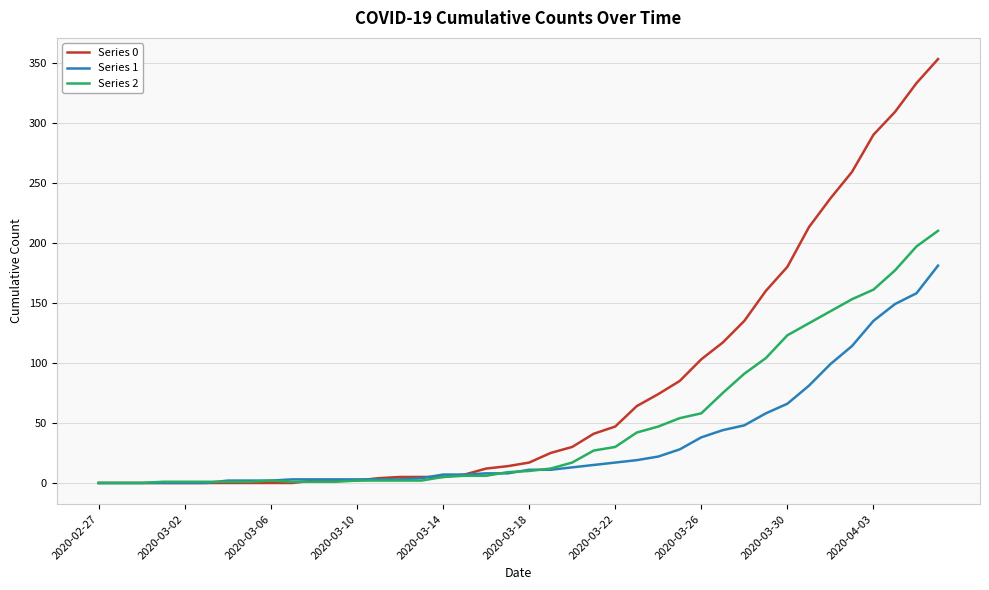

What is the maximum value shown in the chart?

353